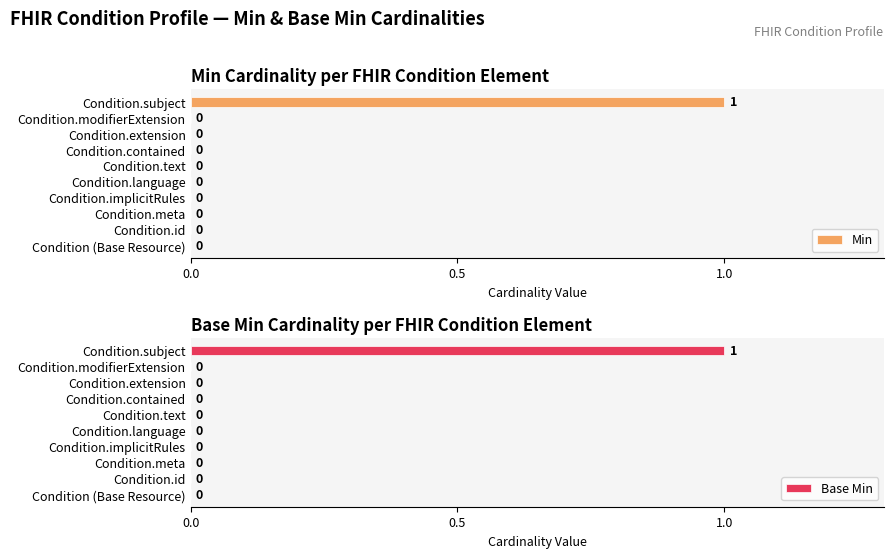

How many Min values are between 0 and 1?

10